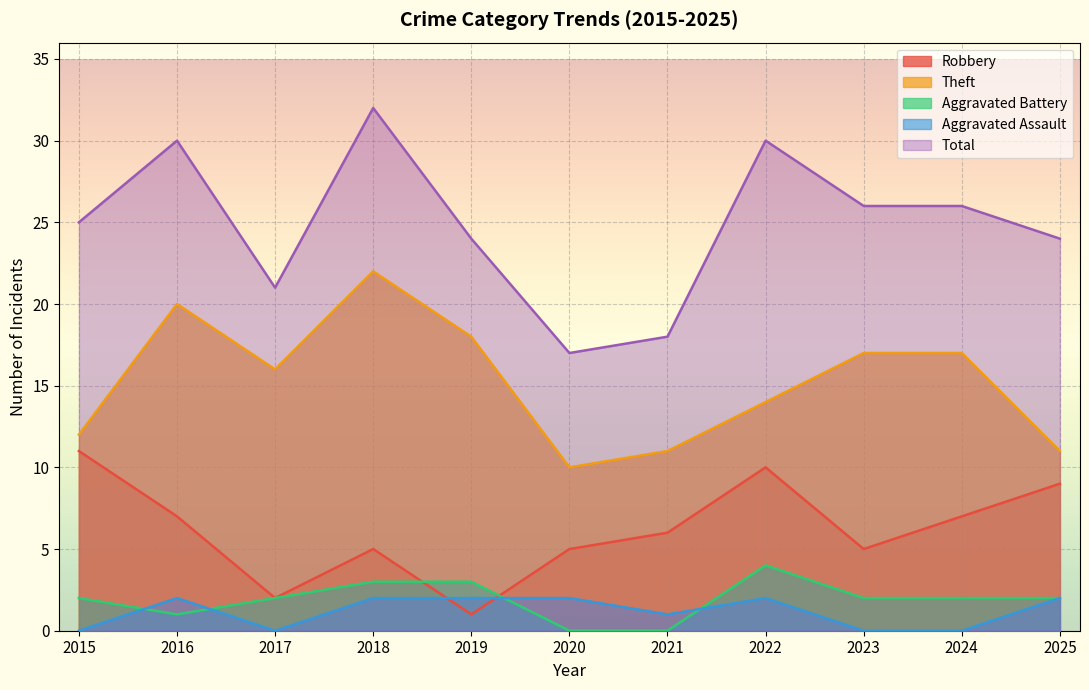

List the series in order of their peak value, highest first.

Total, Theft, Robbery, Aggravated Battery, Aggravated Assault